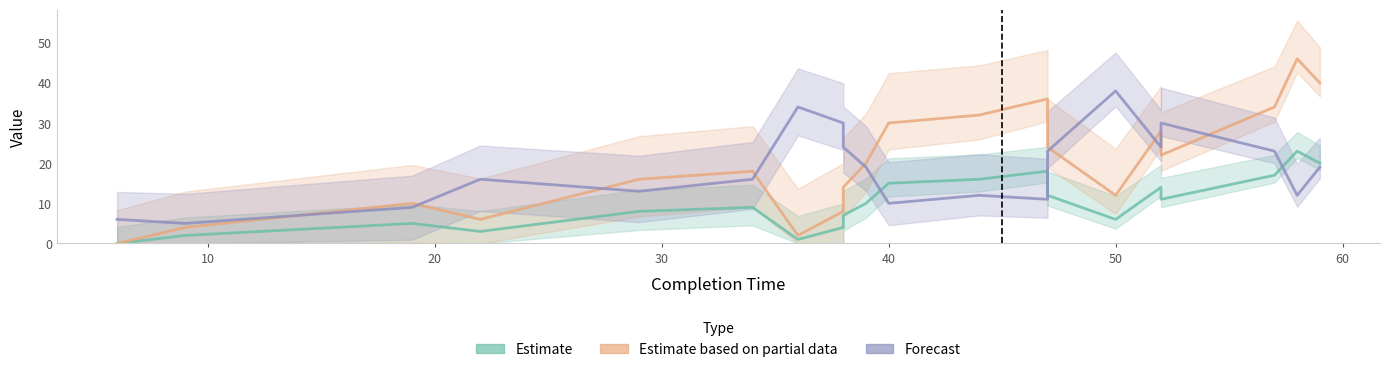

True or false: Estimate and Forecast intersect in this chart.

True